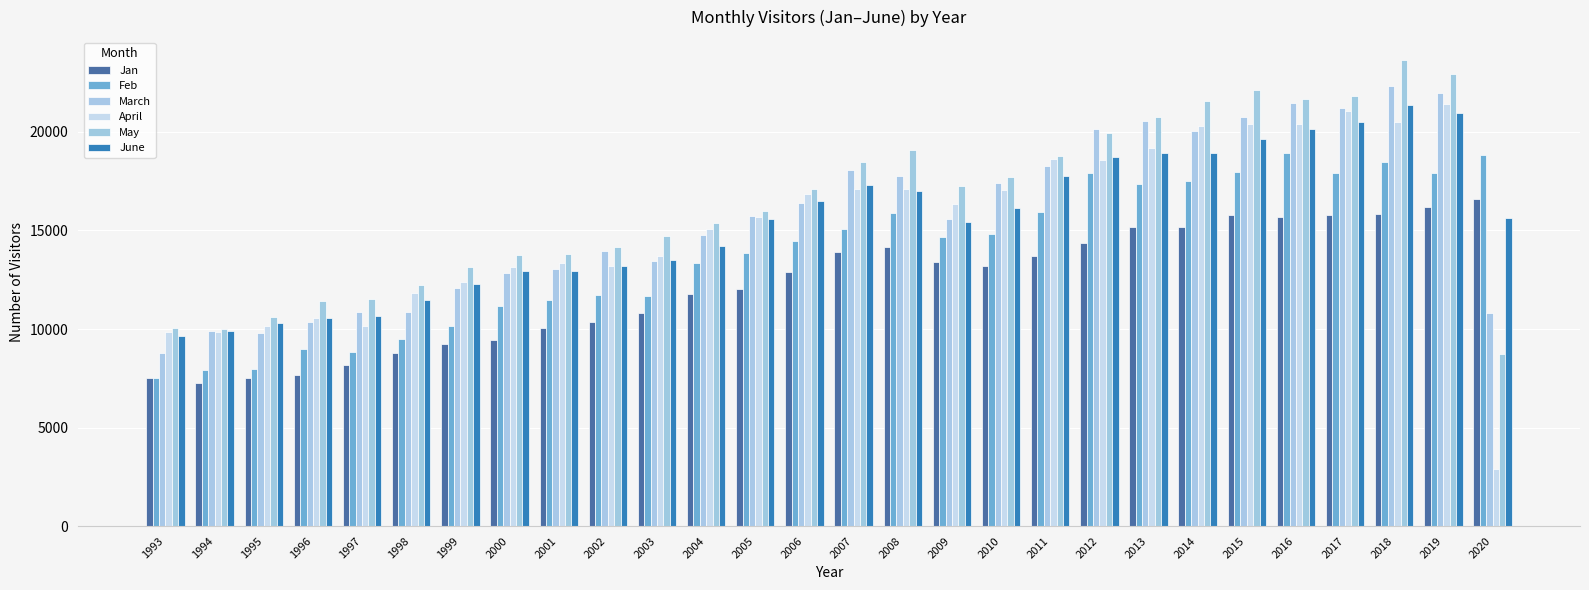

Which label corresponds to the largest value in the chart?

2018